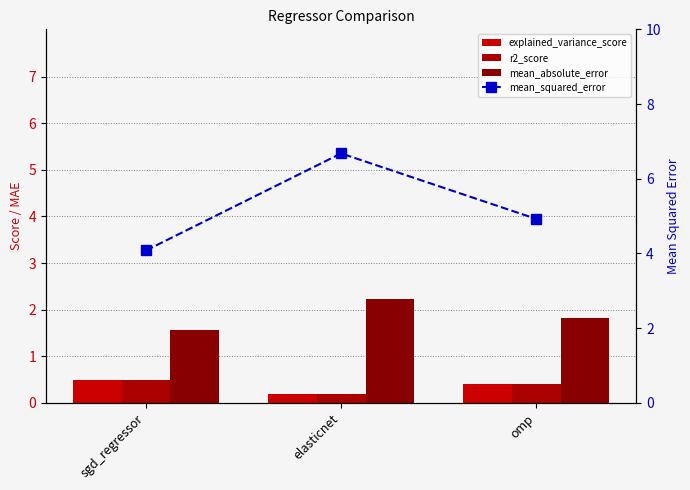

What position from the right is omp?

1